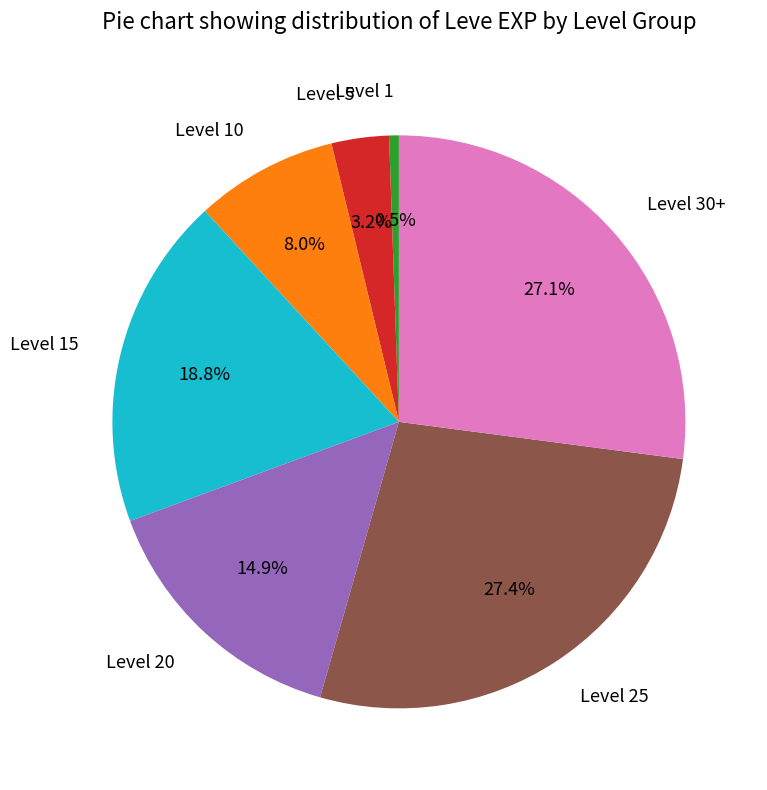

Does any single category account for the majority?

No